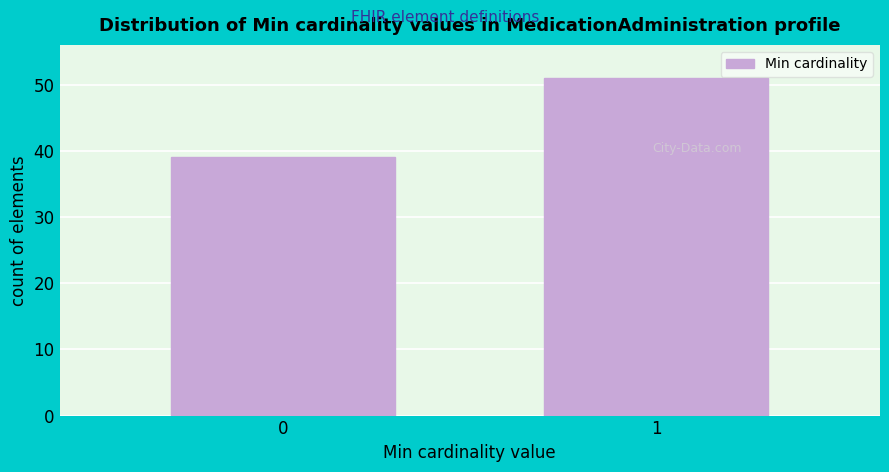

Reading left to right, transcribe all the data shown in this chart.

0=39	1=51